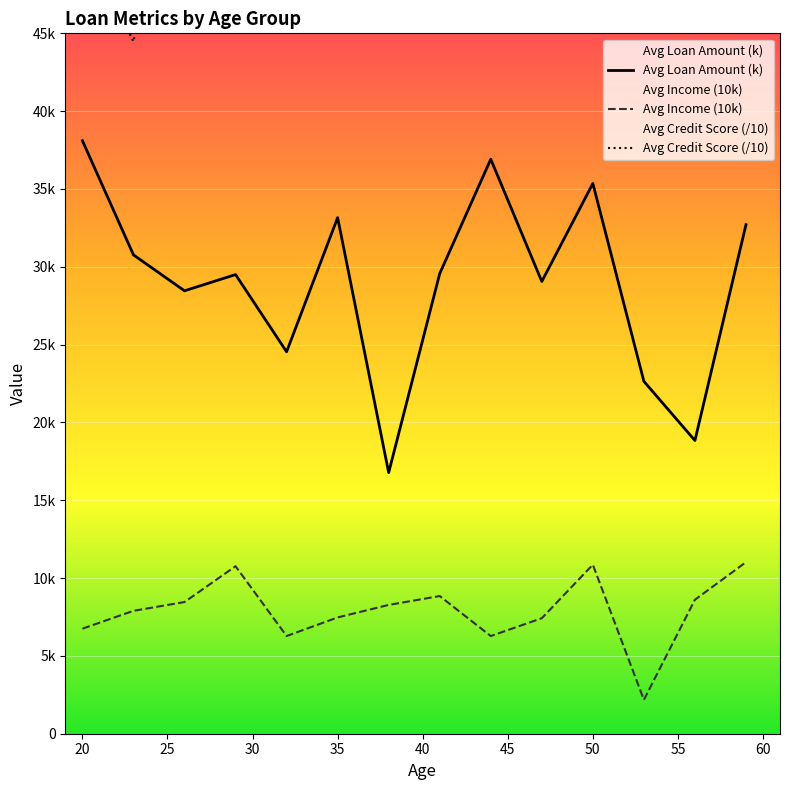

What is the difference between the maximum and second lowest values in the Avg Credit Score (/10) series?

28.8